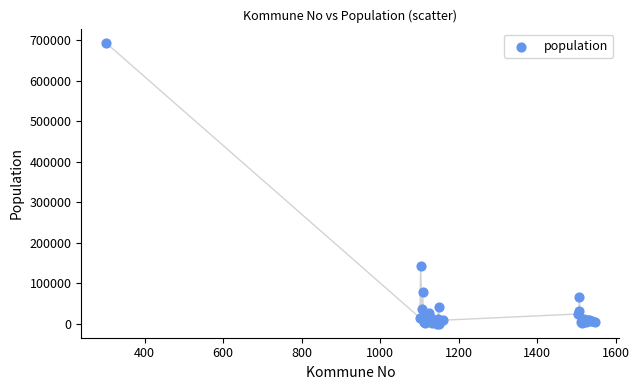

What Y value in the scatter plot is closest to 346846?

143574